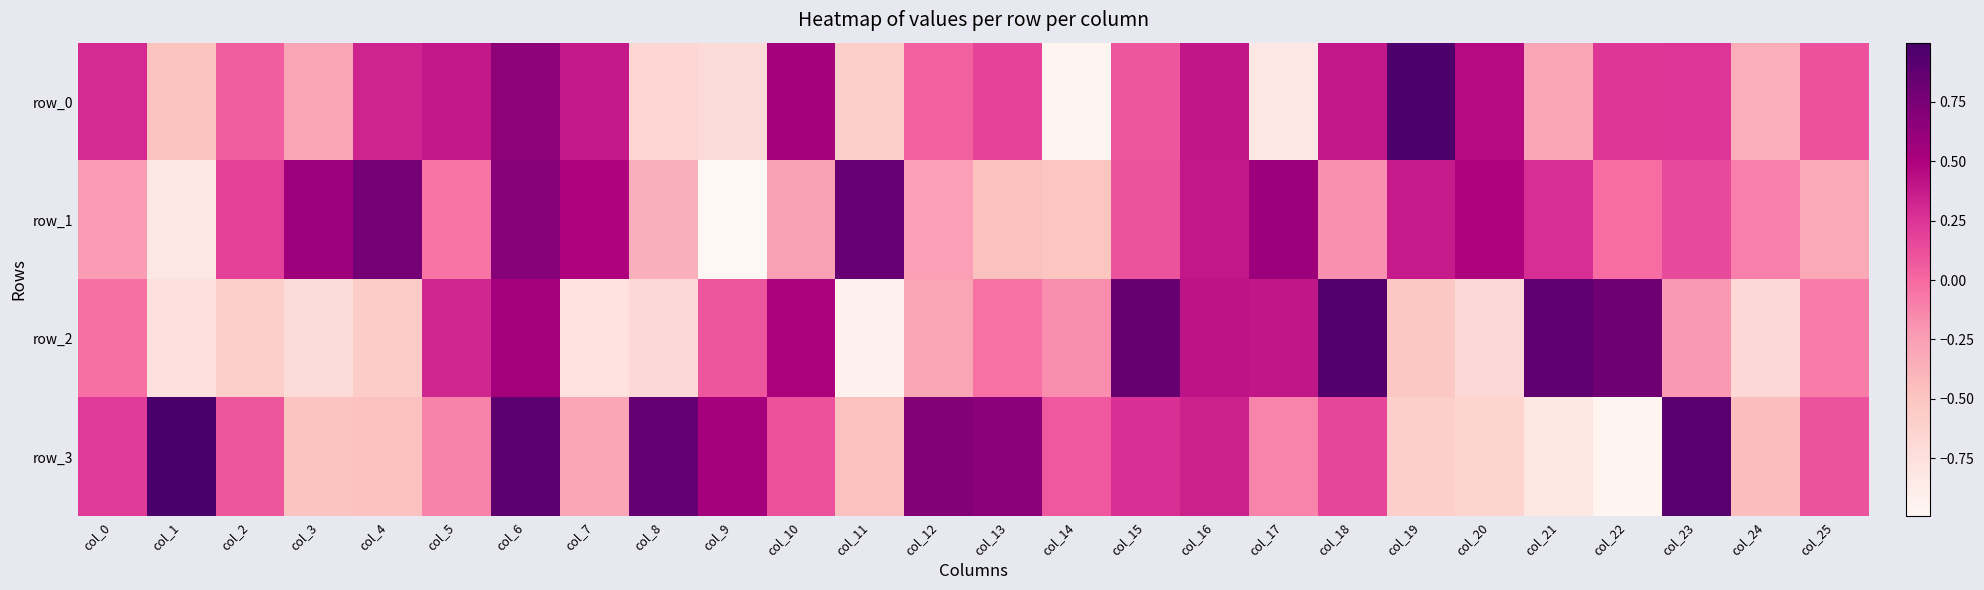

Between col_20 and col_0, which is larger?

col_20